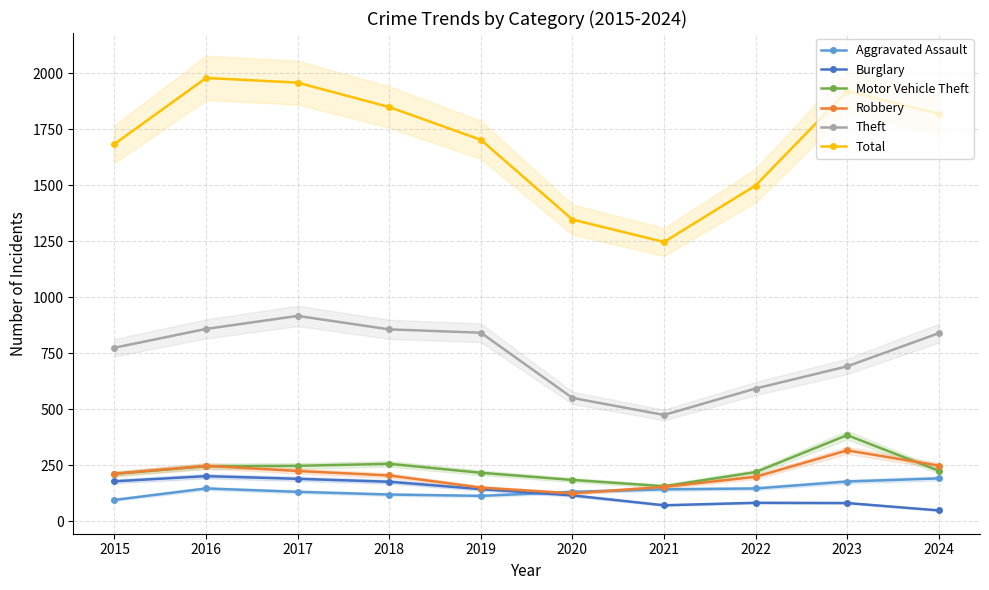

True or false: Total and Theft cross at least once.

False